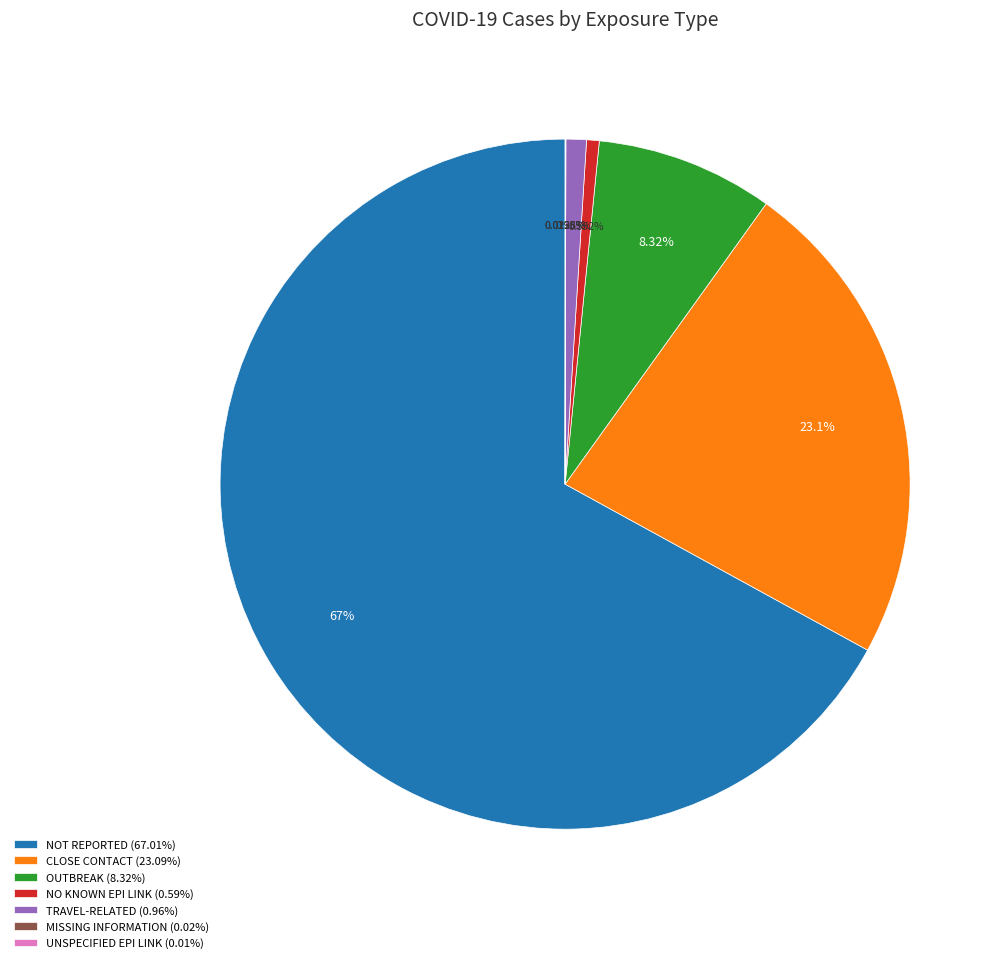

What percentage is the TRAVEL-RELATED slice, to the nearest percent?

1%